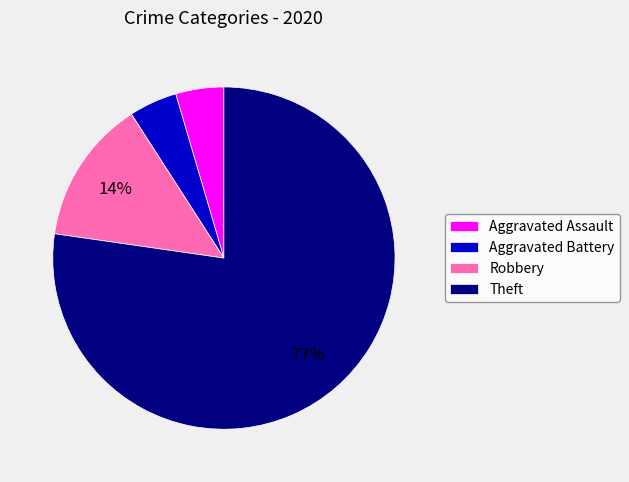

Which category has the biggest portion of the pie?

Theft